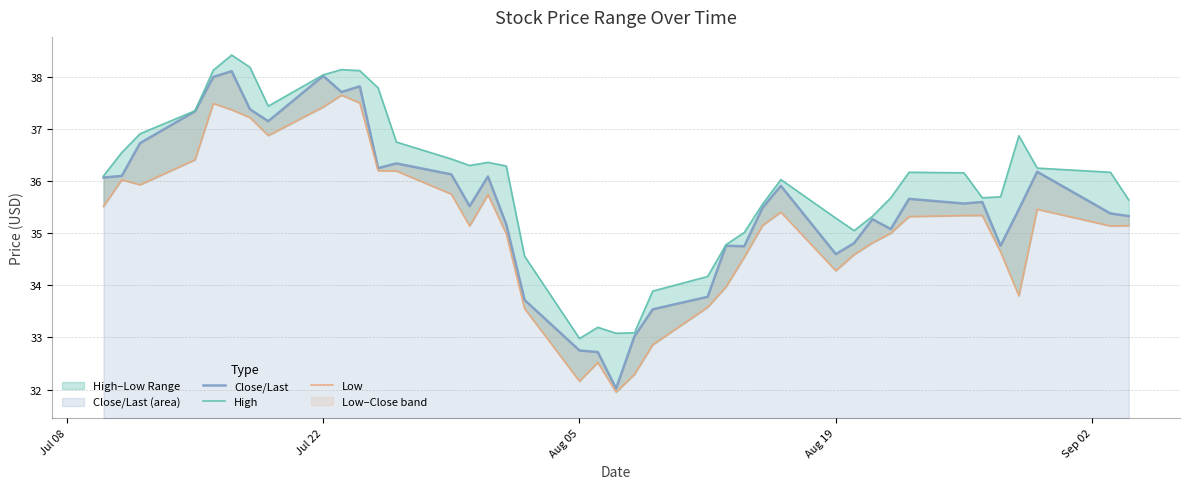

What is the highest value of the Close/Last (area) series?

38.1